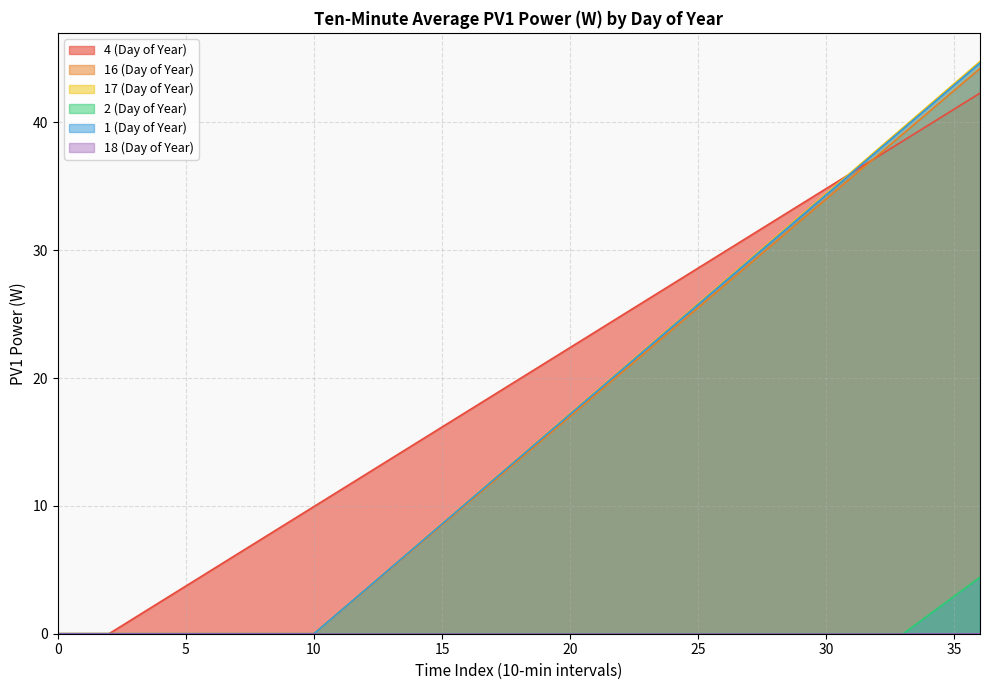

List the series in order of their peak value, highest first.

17 (Day of Year), 1 (Day of Year), 16 (Day of Year), 4 (Day of Year), 2 (Day of Year)